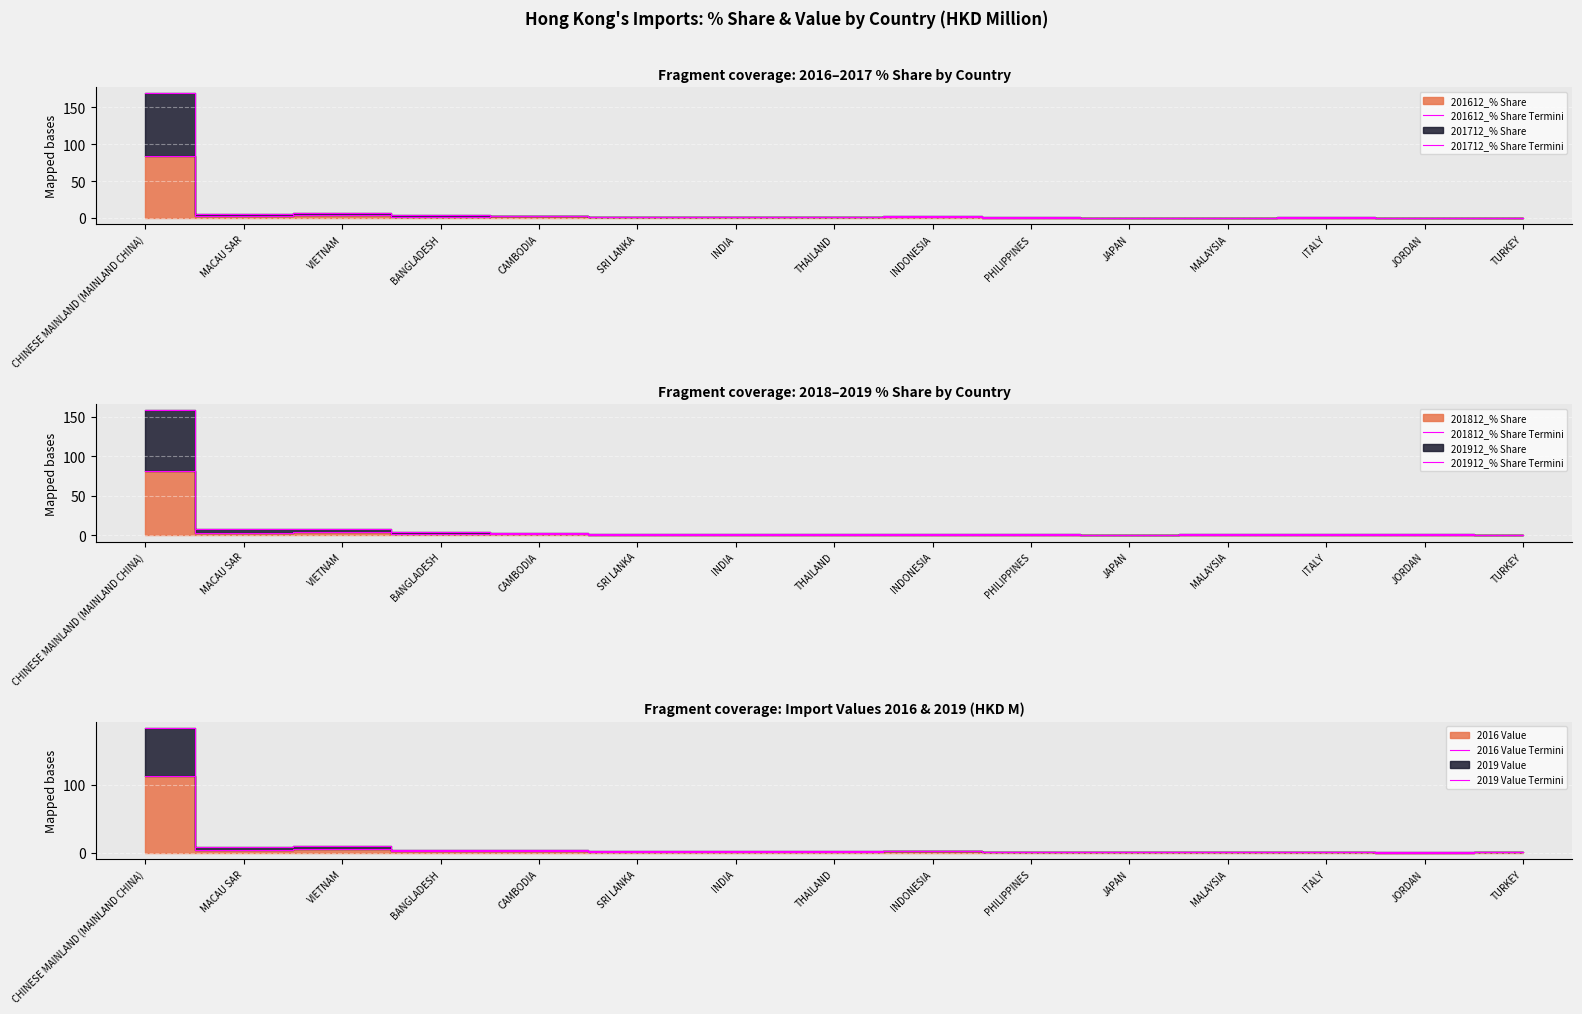

What is the difference between the 2016 Value Termini values at JORDAN and TURKEY?

0.1